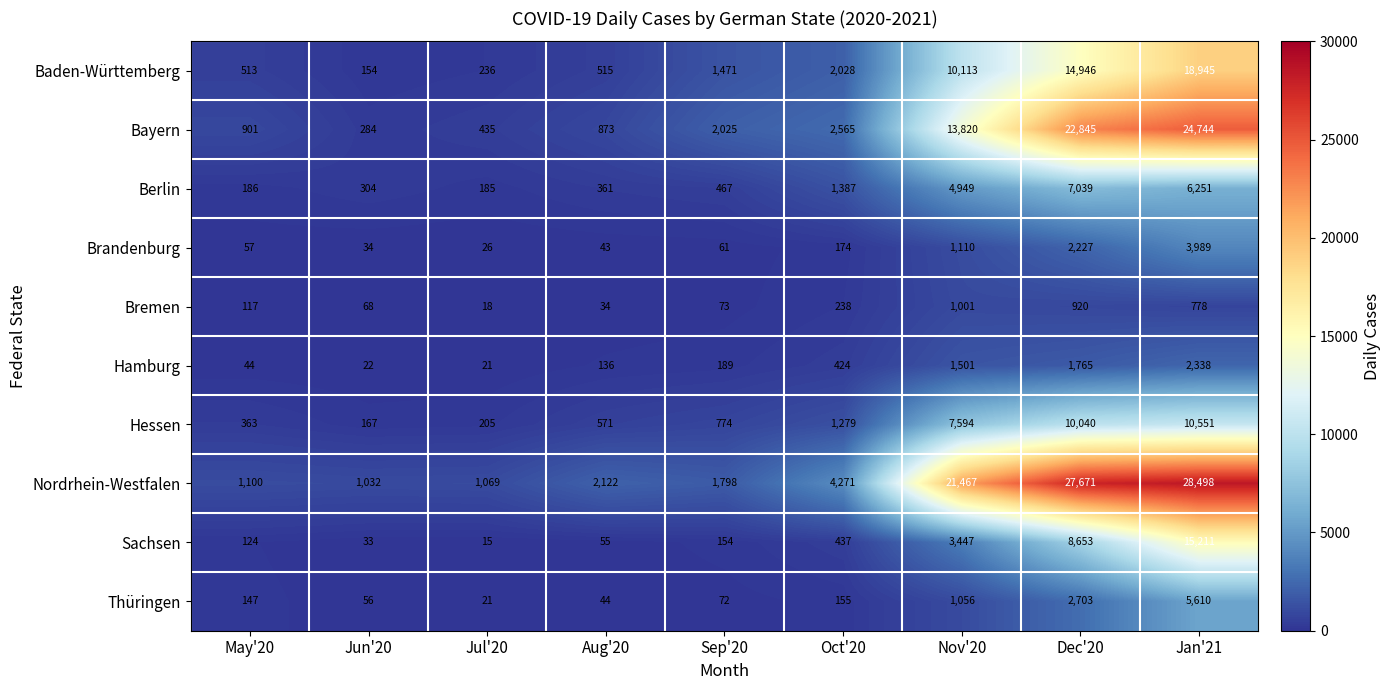

At which category does the chart reach its peak across all series?

Jan'21